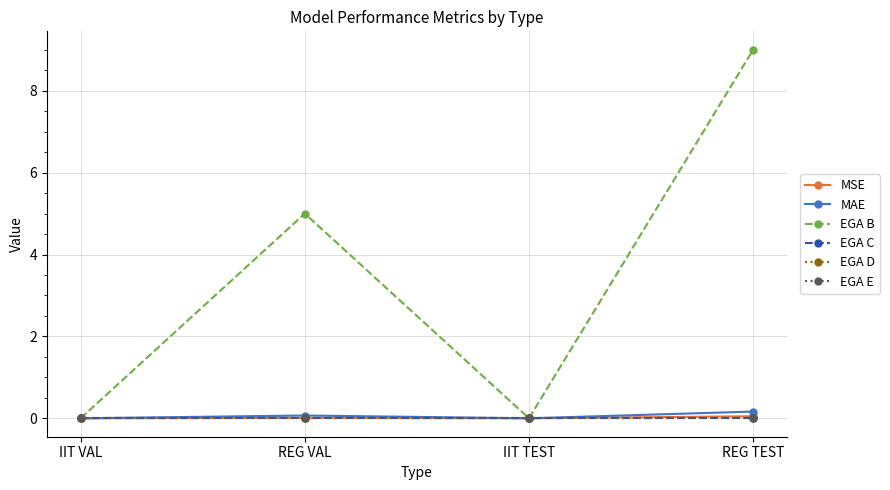

Is this an area chart (filled region under the line)?

No